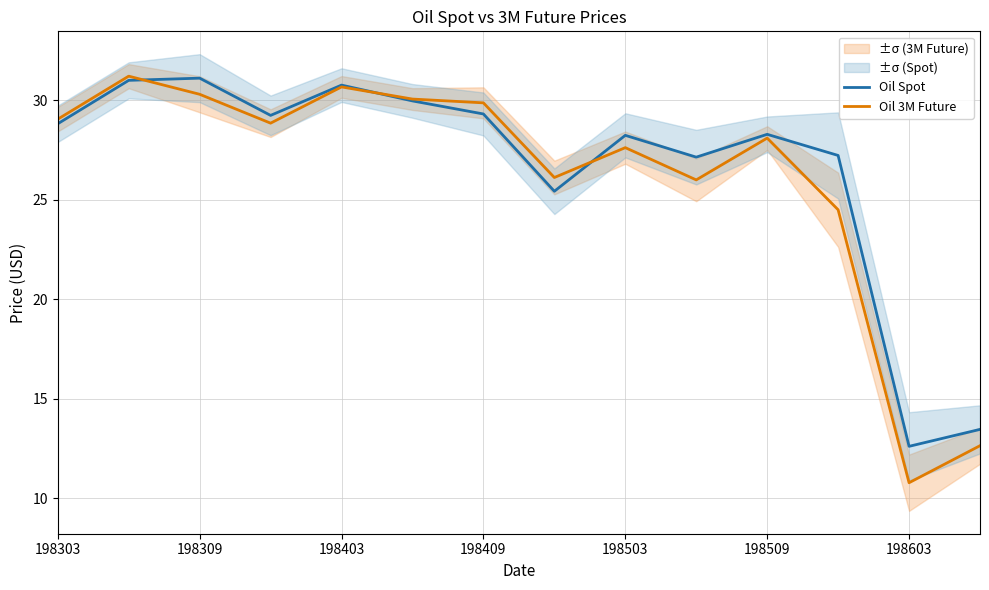

At which label does Oil 3M Future first exceed 28?

198303